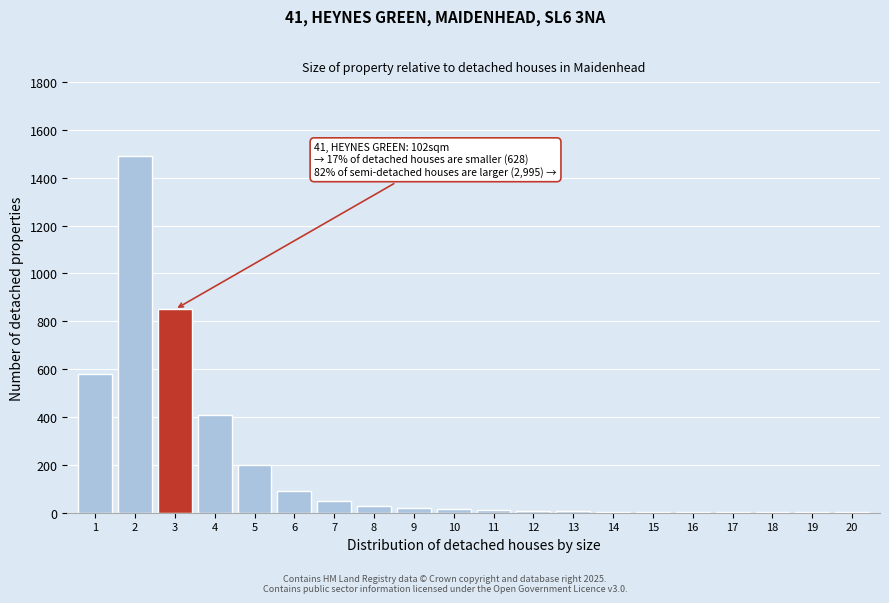

What is the greatest value displayed?

1490